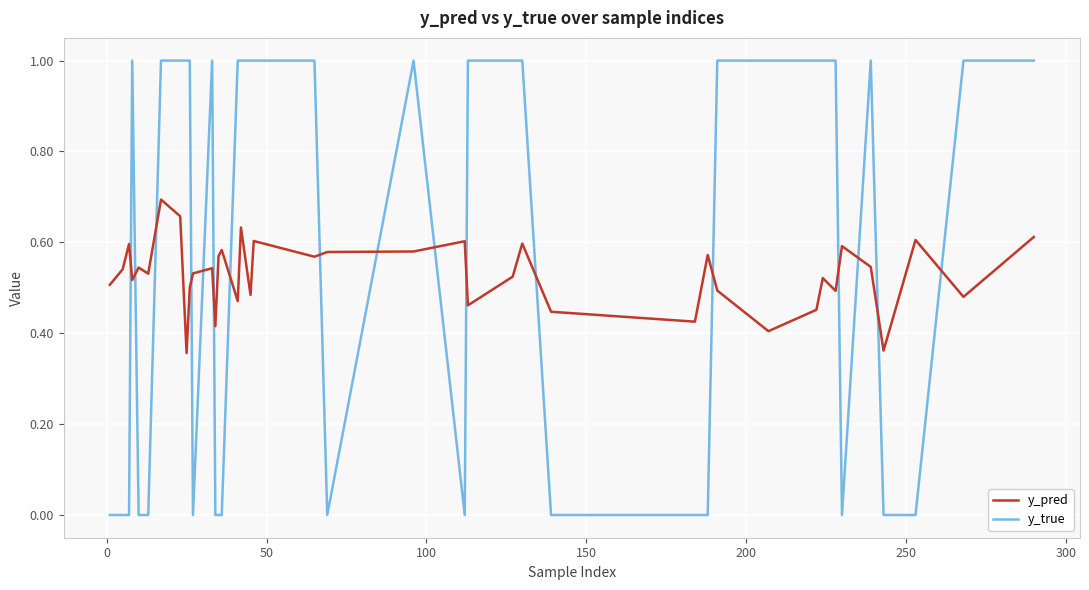

Which series has the largest range (max minus min)?

y_true